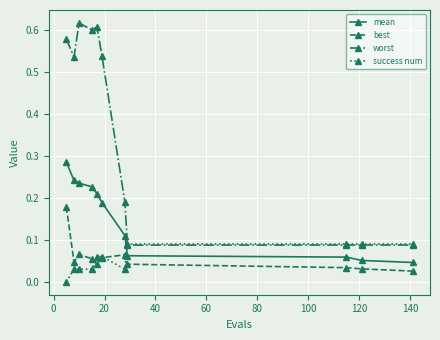

How many success num values are between 0 and 1?

11